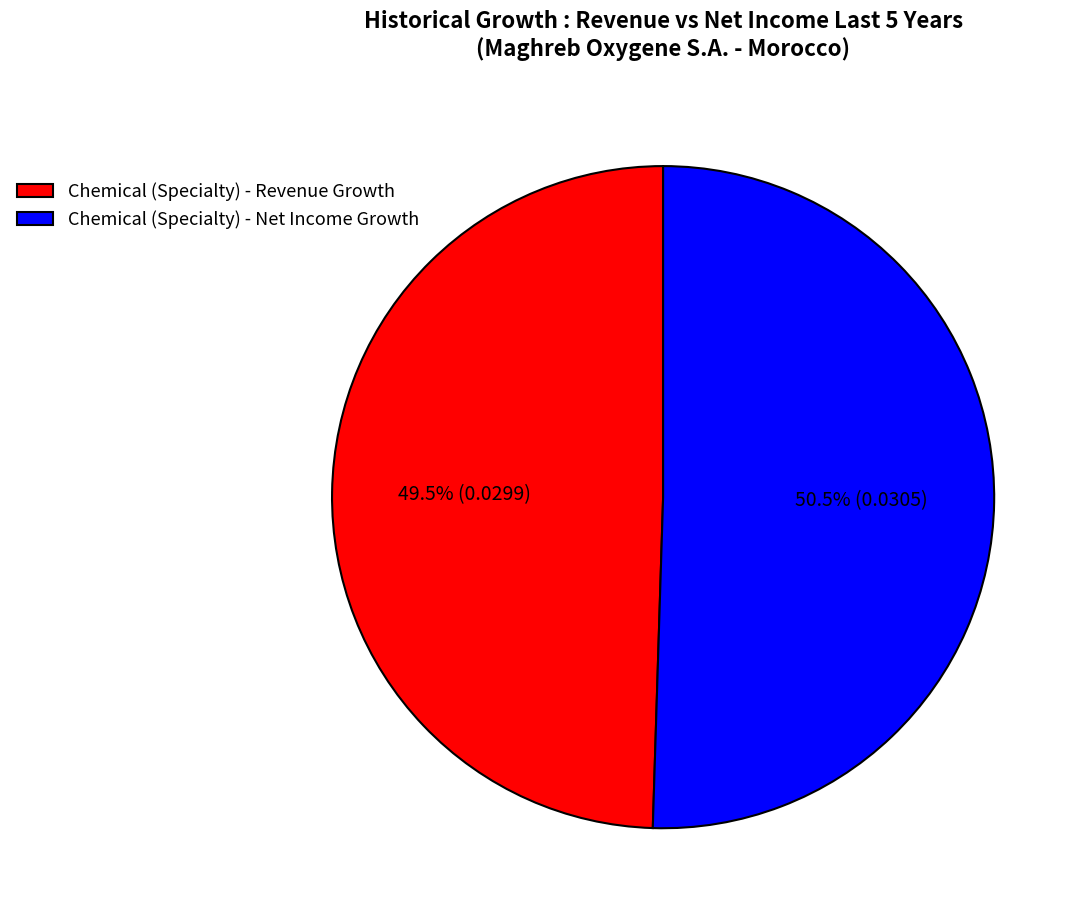

Between Chemical (Specialty) - Revenue Growth and Chemical (Specialty) - Net Income Growth, which is larger?

Chemical (Specialty) - Net Income Growth